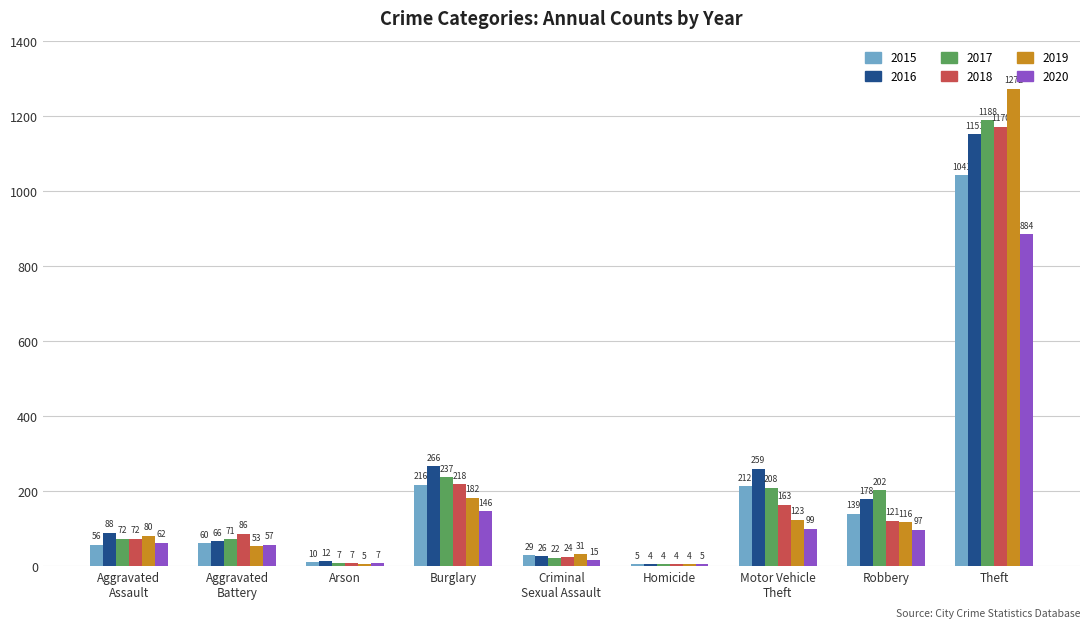

True or false: 2018 has a value of 7 at Arson.

True